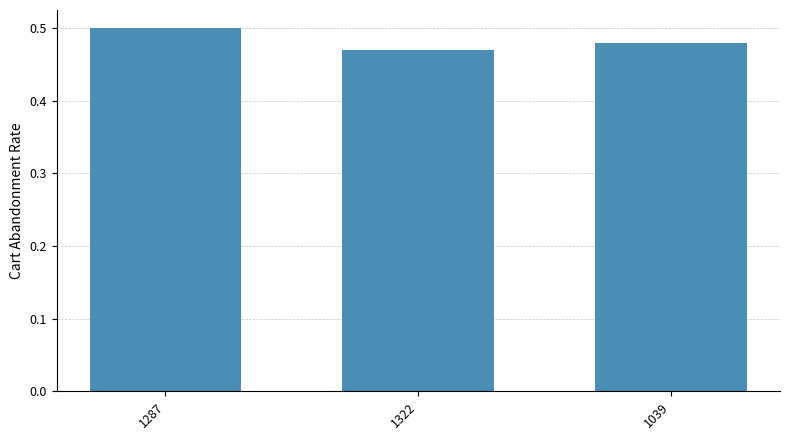

What position from the right is 1039?

1